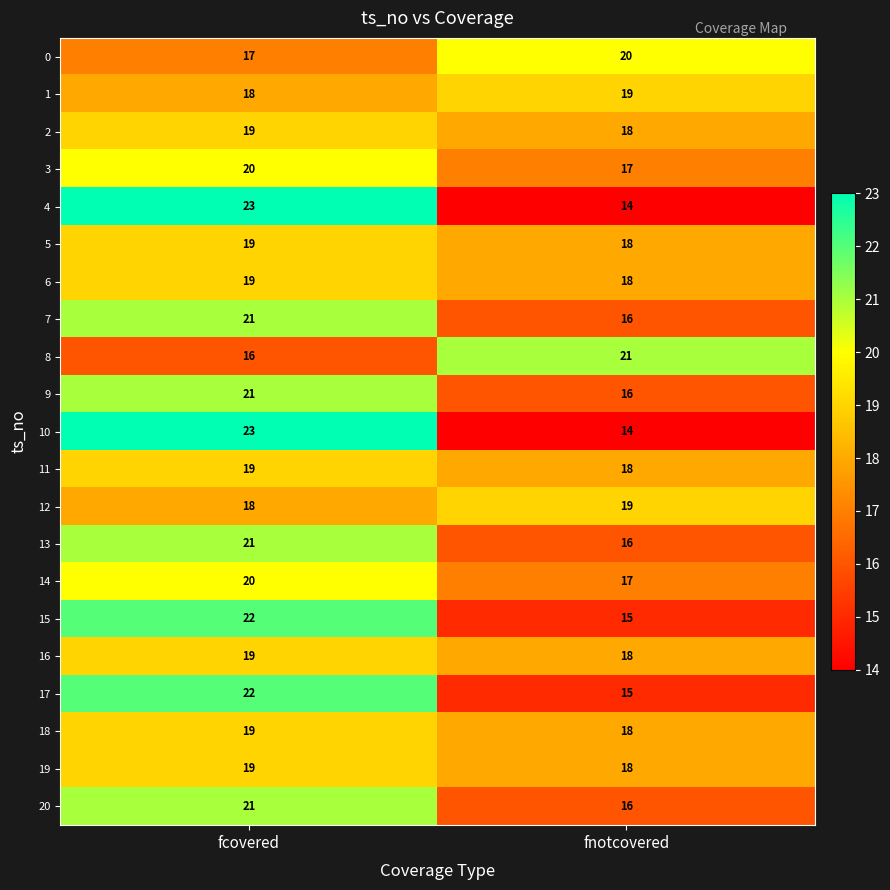

What is the sum of the 17 values at fcovered and fnotcovered?

37